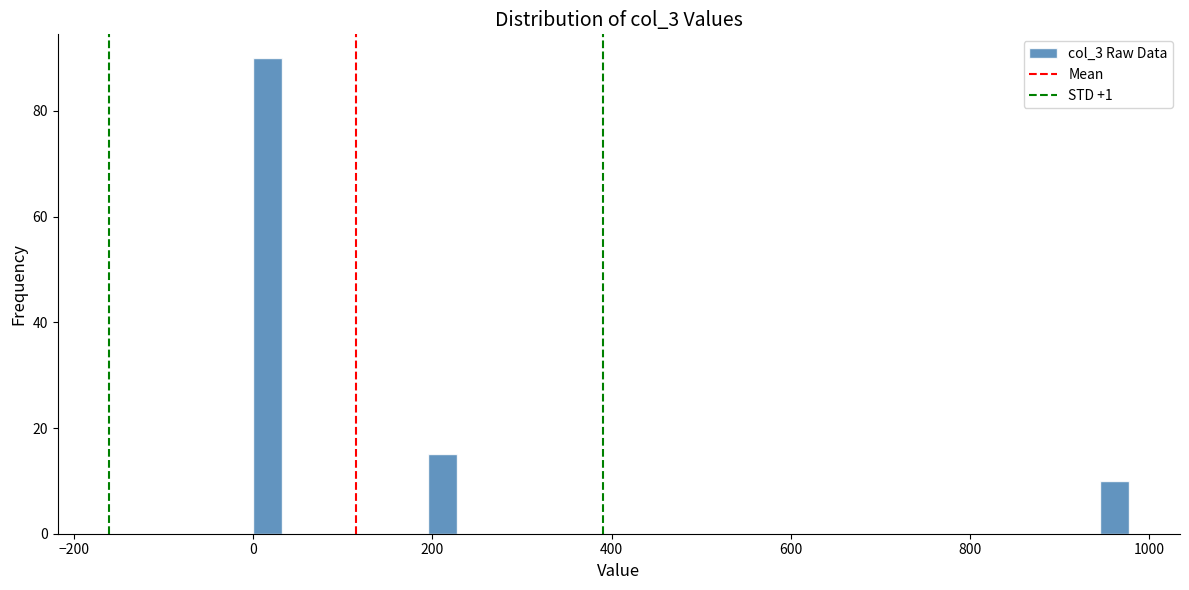

Around what value on the x-axis is the tallest bar? Give the approximate position of its centre, as read against the axis.

20